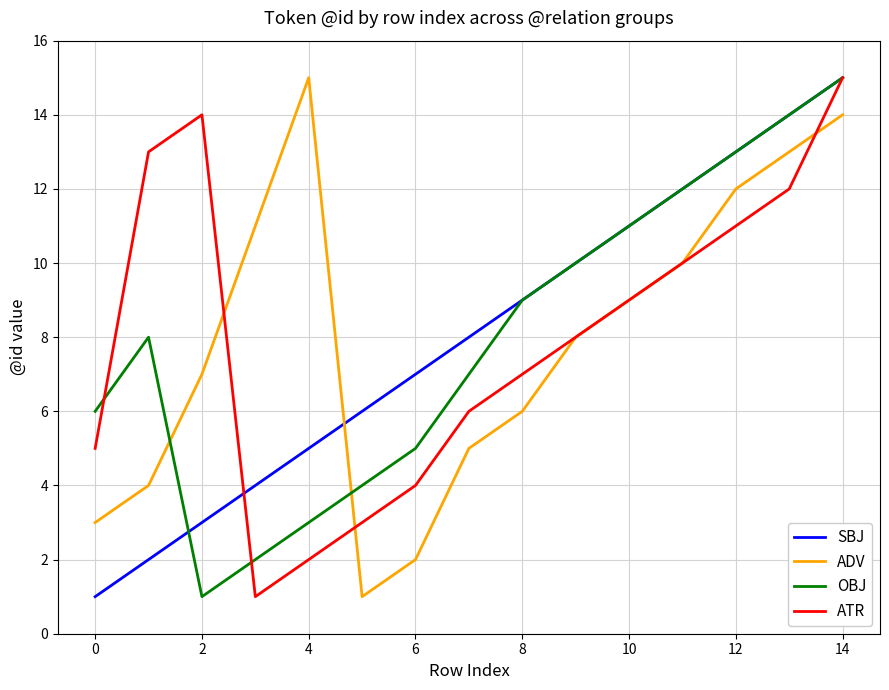

Reading right to left, extract all data points from this chart.

SBJ: 15	14	13	12	11	10	9	8	7	6	5	4	3	2	1
ADV: 14	13	12	10	9	8	6	5	2	1	15	11	7	4	3
OBJ: 15	14	13	12	11	10	9	7	5	4	3	2	1	8	6
ATR: 15	12	11	10	9	8	7	6	4	3	2	1	14	13	5